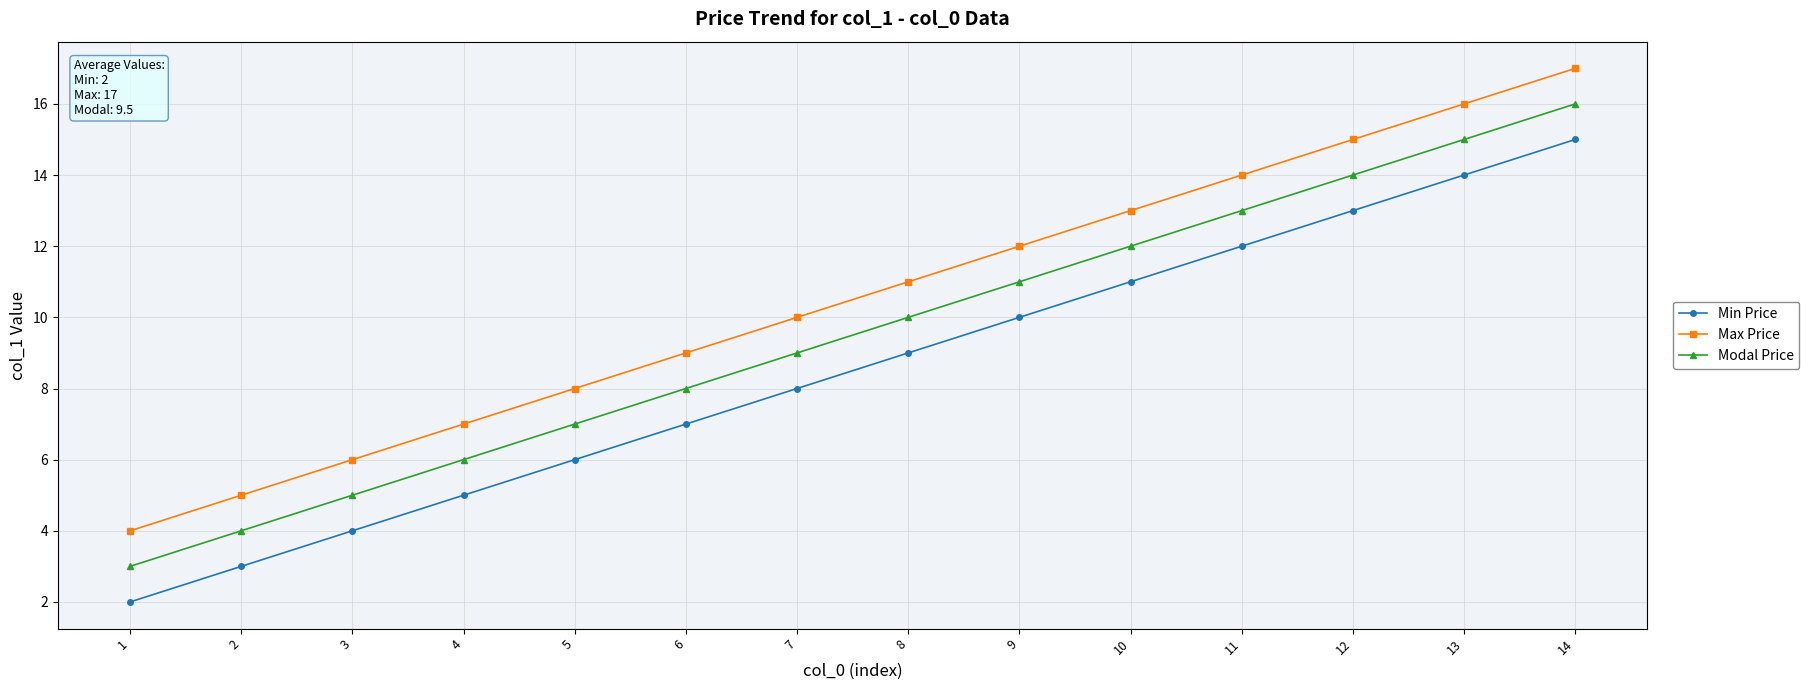

Reading right to left, transcribe all the data shown in this chart.

Min Price: 15	14	13	12	11	10	9	8	7	6	5	4	3	2
Max Price: 17	16	15	14	13	12	11	10	9	8	7	6	5	4
Modal Price: 16	15	14	13	12	11	10	9	8	7	6	5	4	3